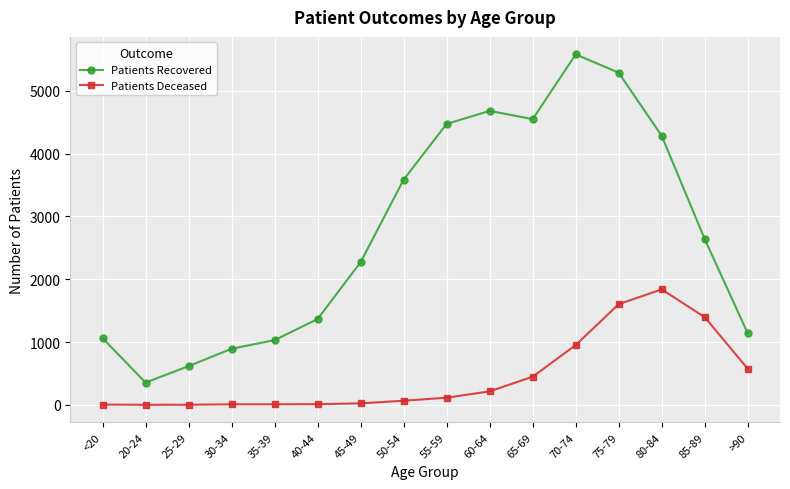

List the series in order of their peak value, lowest first.

Patients Deceased, Patients Recovered